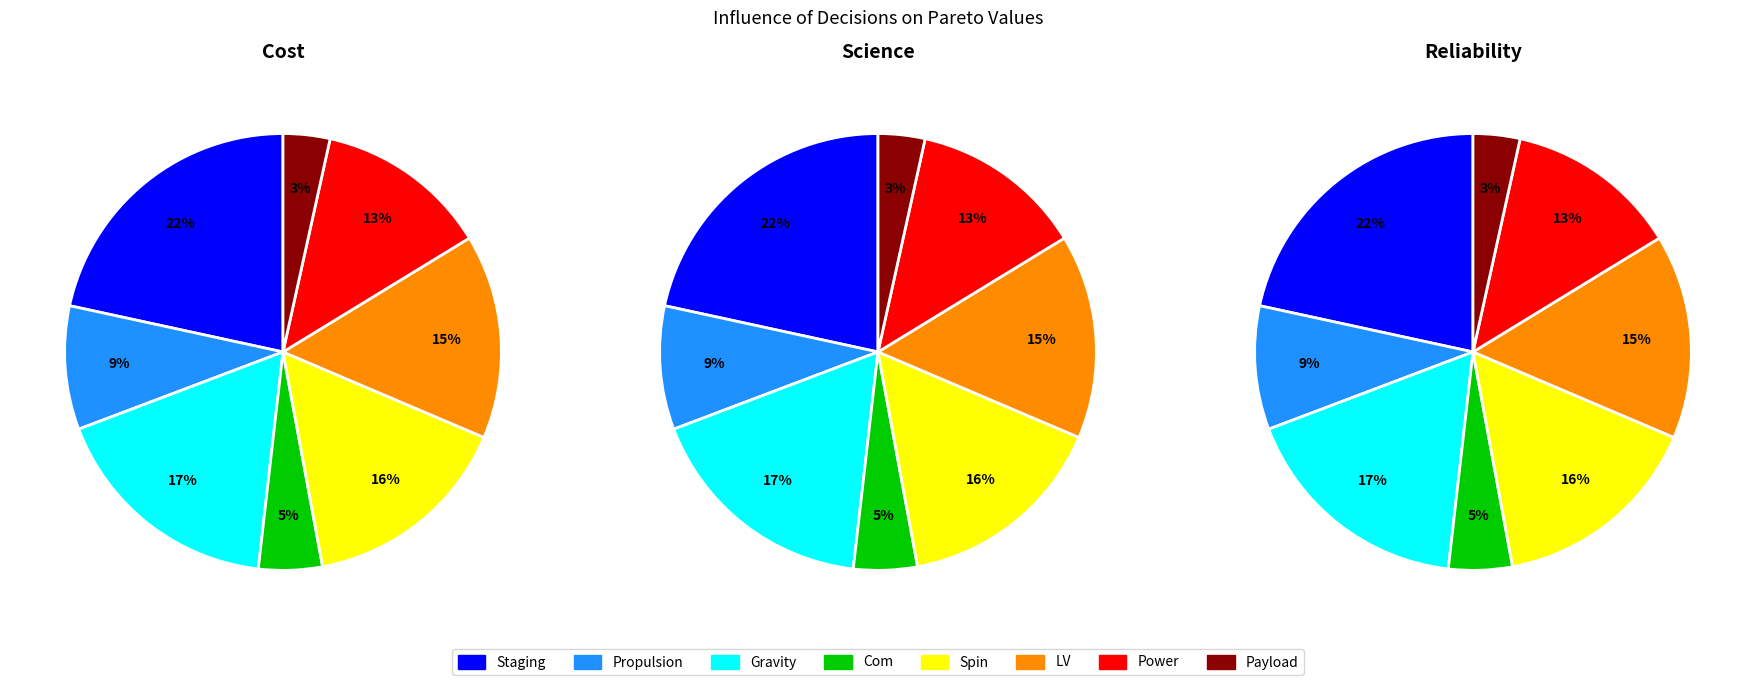

Count the number of slices in the pie.

8